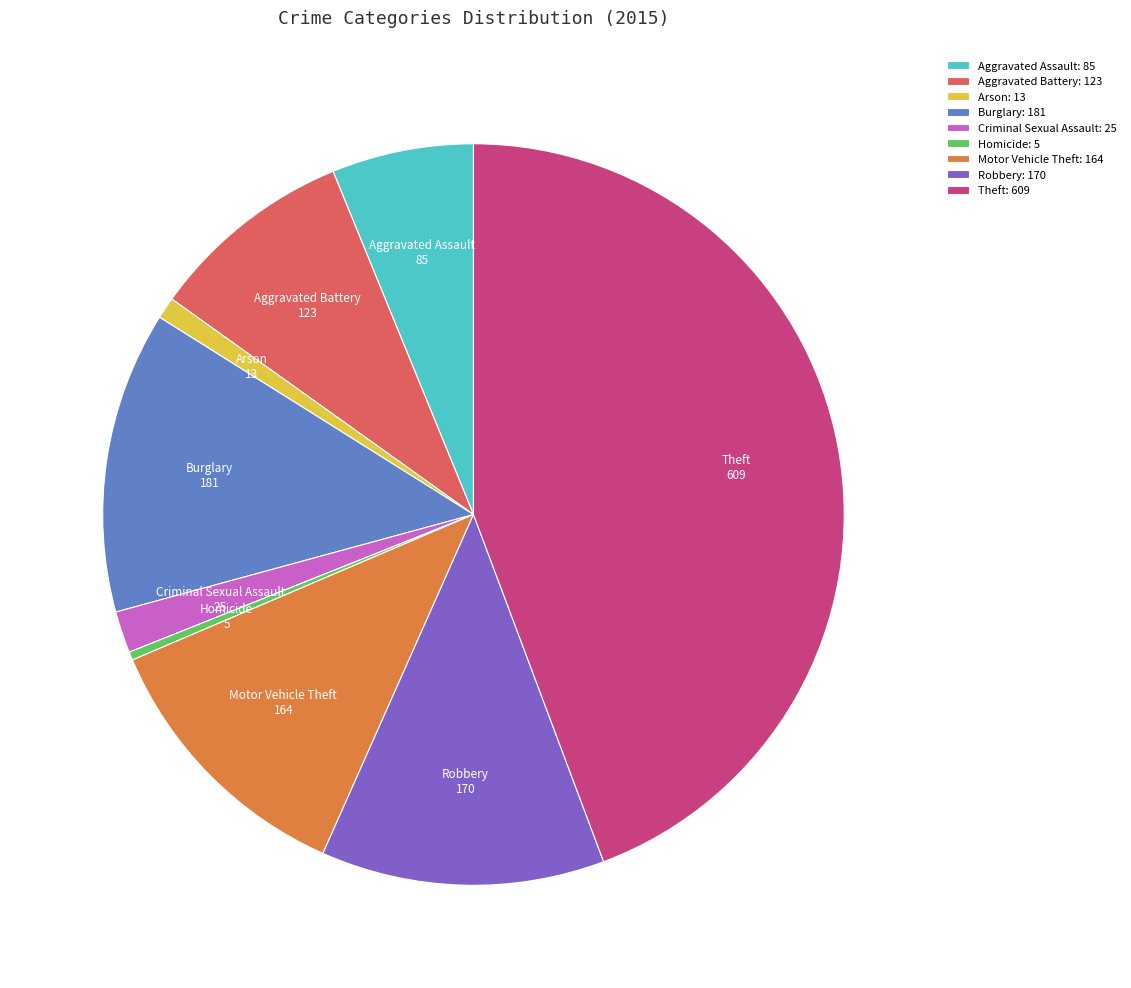

Between Homicide and Arson, which is larger?

Arson